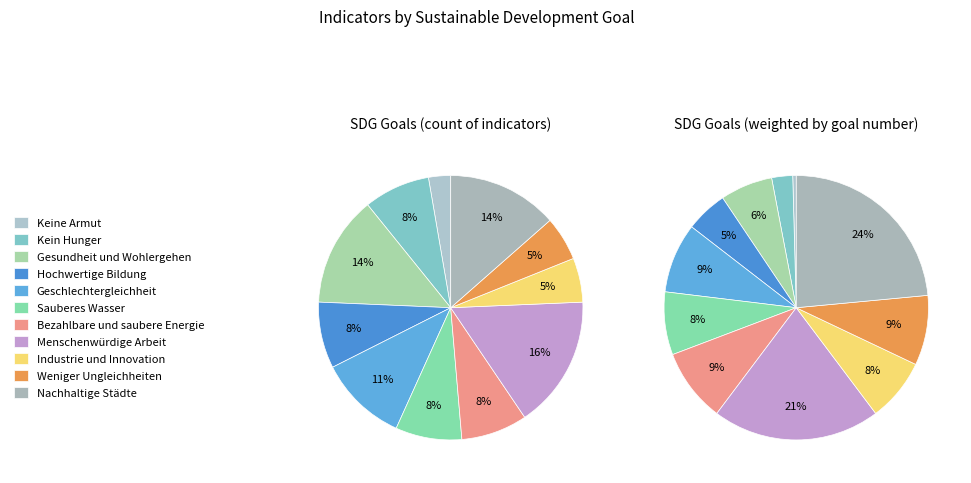

What percentage is the Keine Armut slice, to the nearest percent?

3%